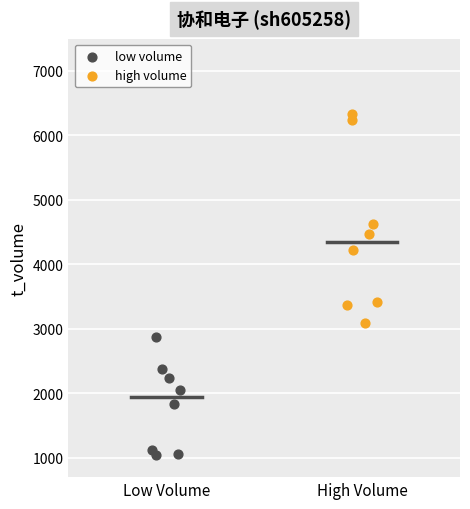

Which series has the widest spread of Y values?

high volume